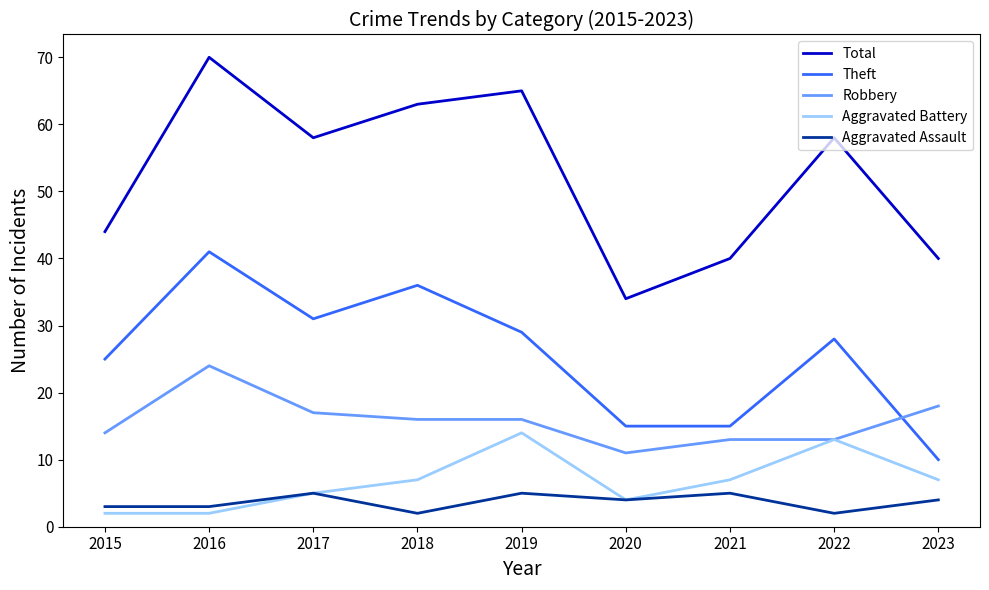

The value of Total at 2019 is 111. True or false?

False